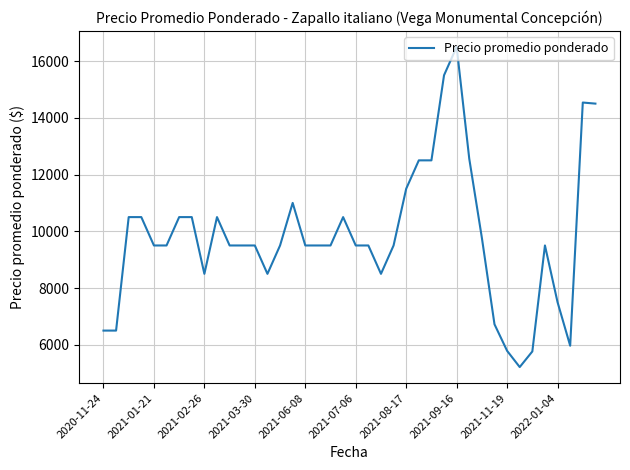

What is the smallest value displayed?

5214